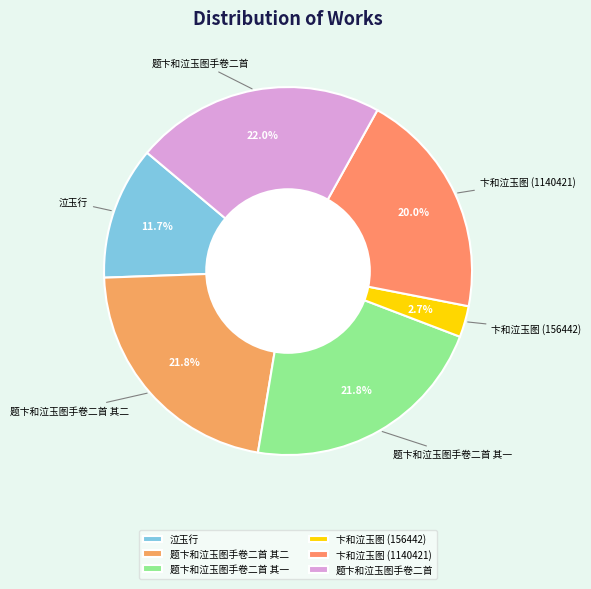

To the nearest percent, what percentage of the pie is 卞和泣玉图 (156442)?

3%